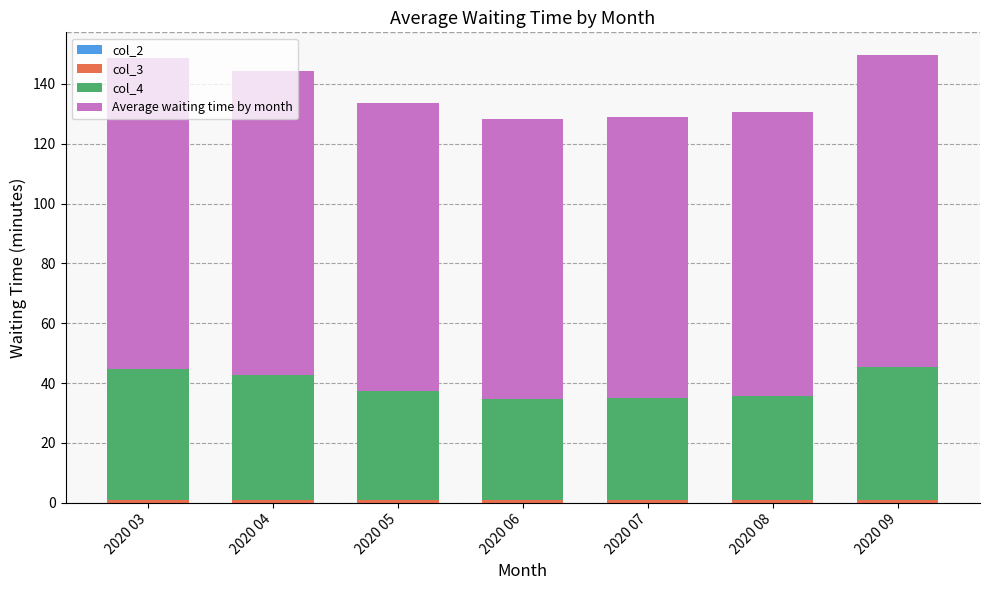

Which has a higher value, 2020 09 or 2020 06?

2020 09